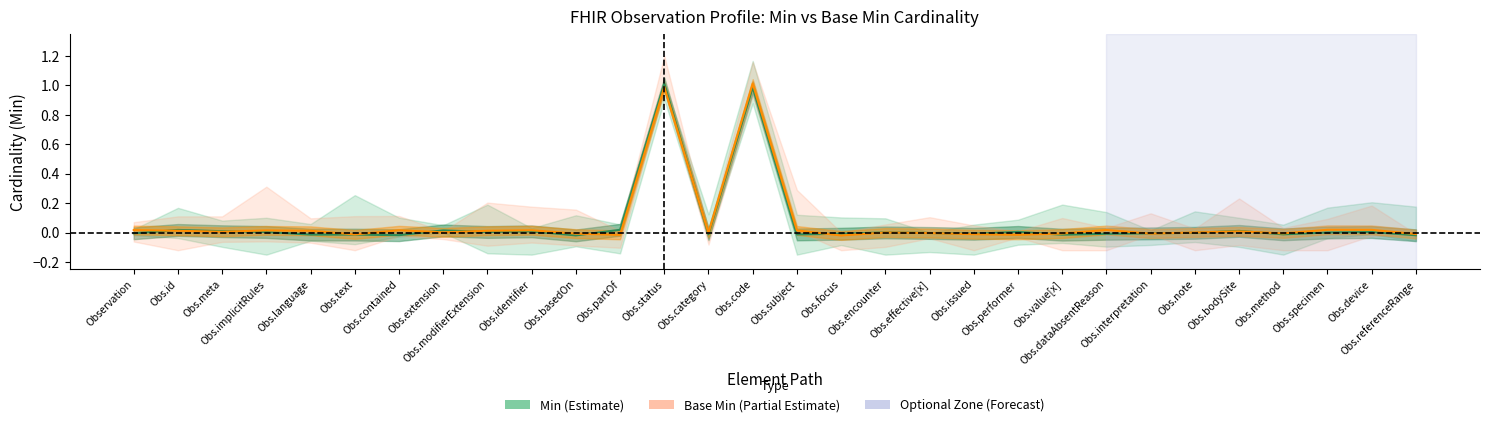

Is the value of Base Min at Obs.issued greater than the value of Min at Obs.interpretation?

No